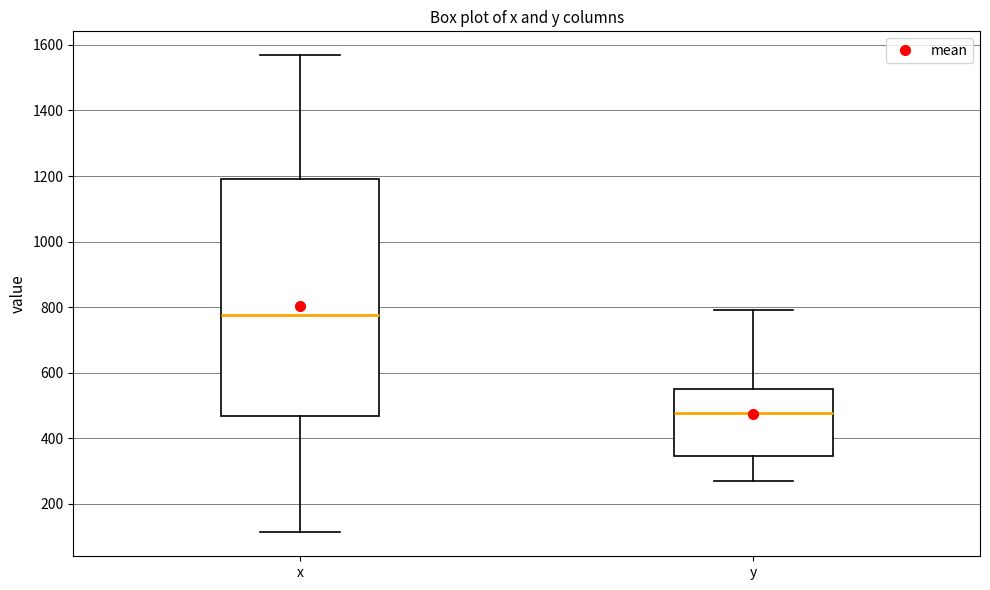

Which box has the lowest median line?

y